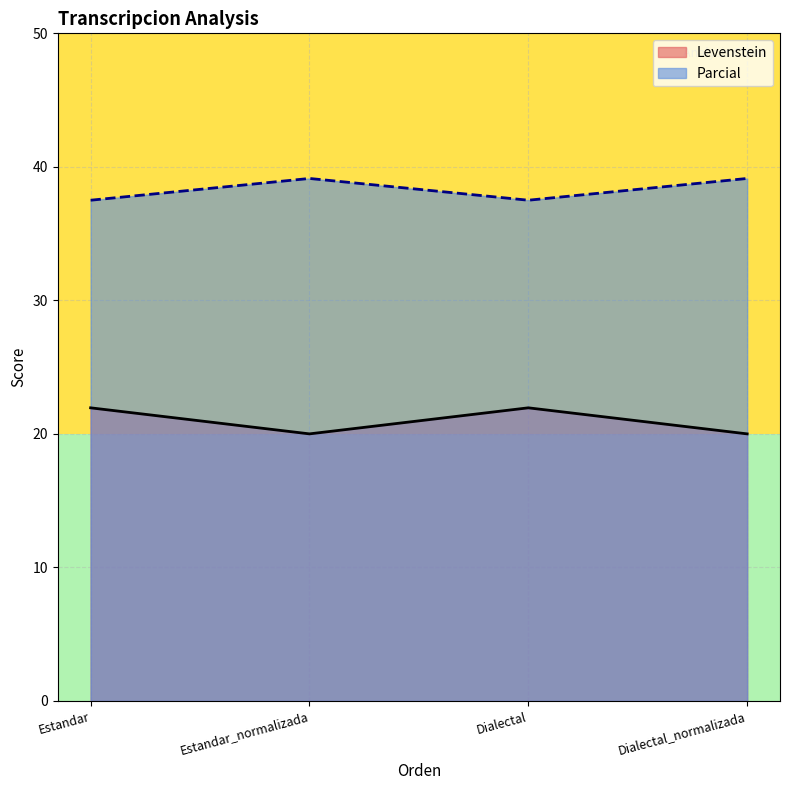

What is the label of the 4th point from the right?

Estandar